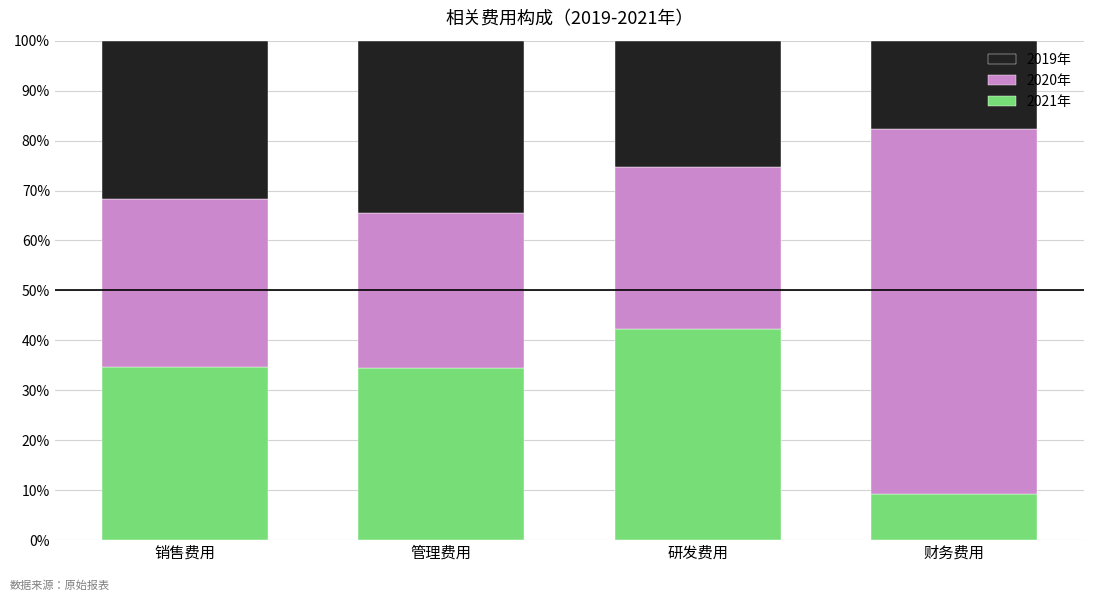

How many categories are shown in the chart?

4